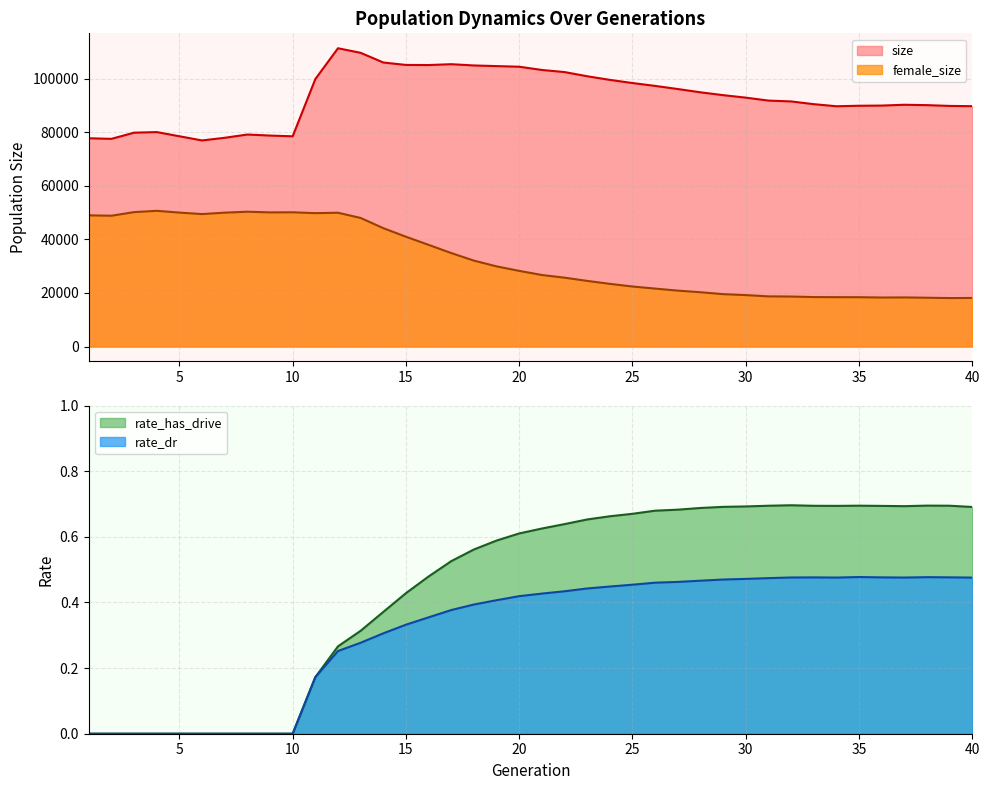

Reading right to left, list all the values displayed in this chart.

size: 40=89815.0	39=89916.0	38=90207.0	37=90351.0	36=90043.0	35=89979.0	34=89791.0	33=90574.0	32=91596.0	31=91910.0	30=93009.0	29=93939.0	28=95002.0	27=96229.0	26=97393.0	25=98468.0	24=99650.0	23=101006.0	22=102566.0	21=103353.0	20=104566.0	19=104798.0	18=105036.0	17=105509.0	16=105191.0	15=105232.0	14=106141.0	13=109759.0	12=111470.0	11=99940.0	10=78560.0	9=78837.0	8=79225.0	7=78004.0	6=77011.0	5=78579.0	4=80138.0	3=79918.0	2=77611.0	1=77828.0
female_size: 40=18143.0	39=18104.0	38=18231.0	37=18341.0	36=18311.0	35=18424.0	34=18443.0	33=18476.0	32=18675.0	31=18737.0	30=19217.0	29=19568.0	28=20278.0	27=20885.0	26=21645.0	25=22425.0	24=23413.0	23=24524.0	22=25726.0	21=26723.0	20=28265.0	19=29947.0	18=32102.0	17=34924.0	16=37993.0	15=41025.0	14=44229.0	13=48047.0	12=49994.0	11=49844.0	10=50159.0	9=50124.0	8=50373.0	7=50027.0	6=49495.0	5=50046.0	4=50713.0	3=50226.0	2=48881.0	1=49013.0
rate_dr: 40=0.5	39=0.5	38=0.5	37=0.5	36=0.5	35=0.5	34=0.5	33=0.5	32=0.5	31=0.5	30=0.5	29=0.5	28=0.5	27=0.5	26=0.5	25=0.5	24=0.4	23=0.4	22=0.4	21=0.4	20=0.4	19=0.4	18=0.4	17=0.4	16=0.4	15=0.3	14=0.3	13=0.3	12=0.3	11=0.2	10=0.0	9=0.0	8=0.0	7=0.0	6=0.0	5=0.0	4=0.0	3=0.0	2=0.0	1=0.0
rate_has_drive: 40=0.7	39=0.7	38=0.7	37=0.7	36=0.7	35=0.7	34=0.7	33=0.7	32=0.7	31=0.7	30=0.7	29=0.7	28=0.7	27=0.7	26=0.7	25=0.7	24=0.7	23=0.7	22=0.6	21=0.6	20=0.6	19=0.6	18=0.6	17=0.5	16=0.5	15=0.4	14=0.4	13=0.3	12=0.3	11=0.2	10=0.0	9=0.0	8=0.0	7=0.0	6=0.0	5=0.0	4=0.0	3=0.0	2=0.0	1=0.0